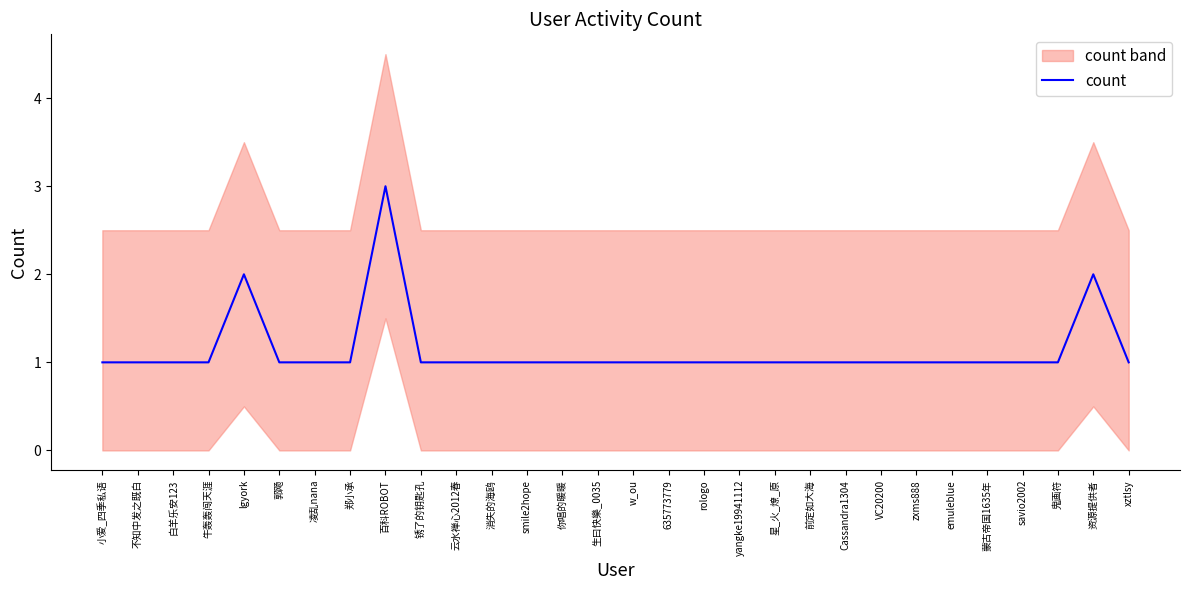

What is the ratio of the value at savio2002 to the value at emuleblue?

1.0